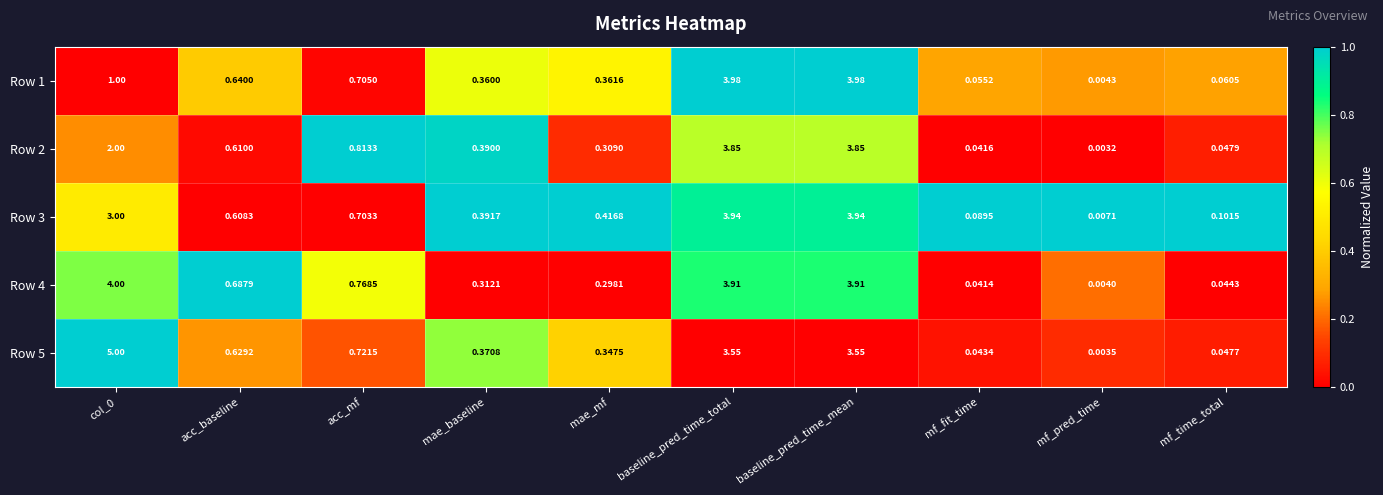

Which category has the lowest value in the Row 1 series?

mf_pred_time